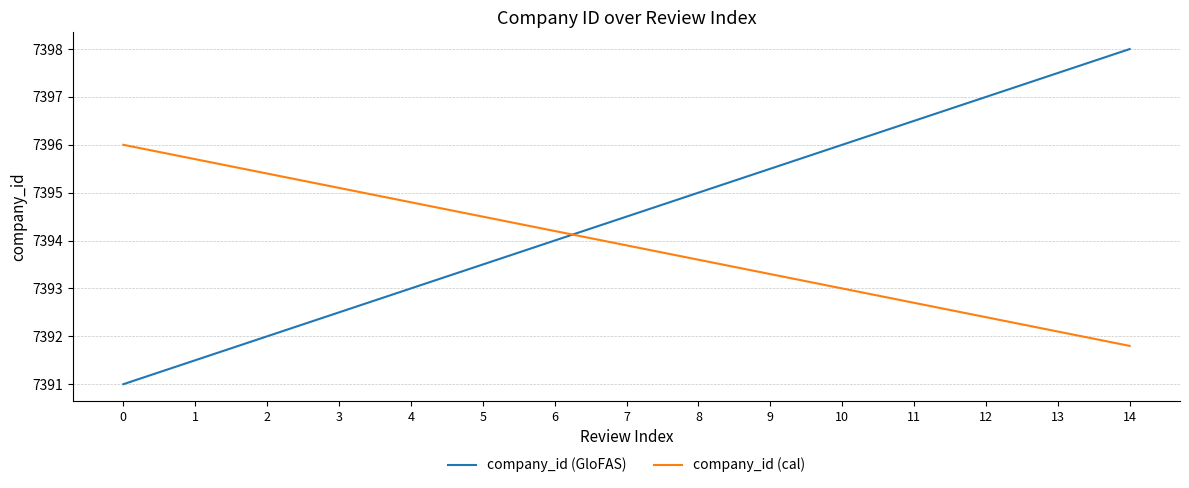

What is the minimum value for company_id (cal)?

7391.8